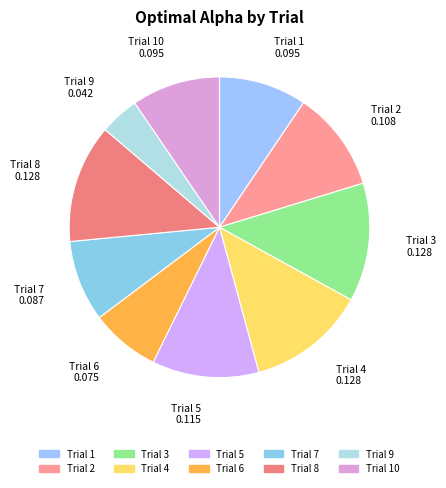

To the nearest percent, what is the difference between the largest and smallest slice percentages?

9%